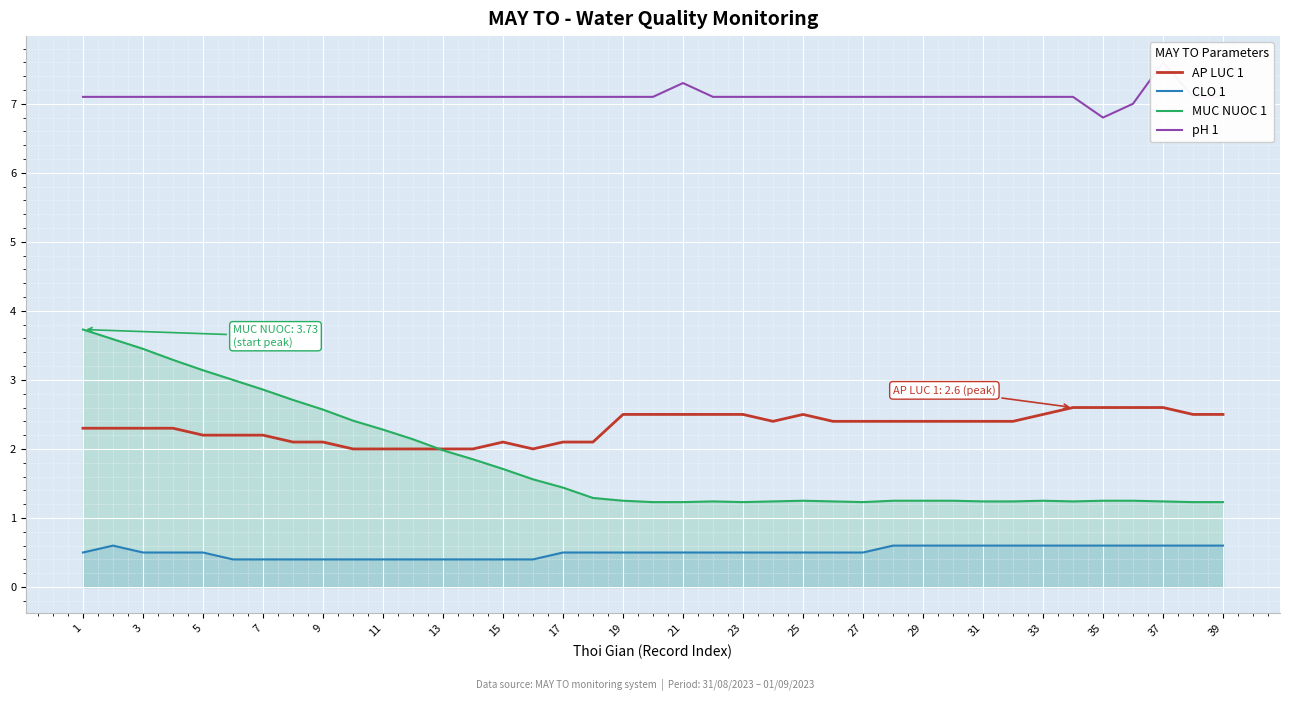

True or false: pH 1 and CLO 1 intersect in this chart.

False